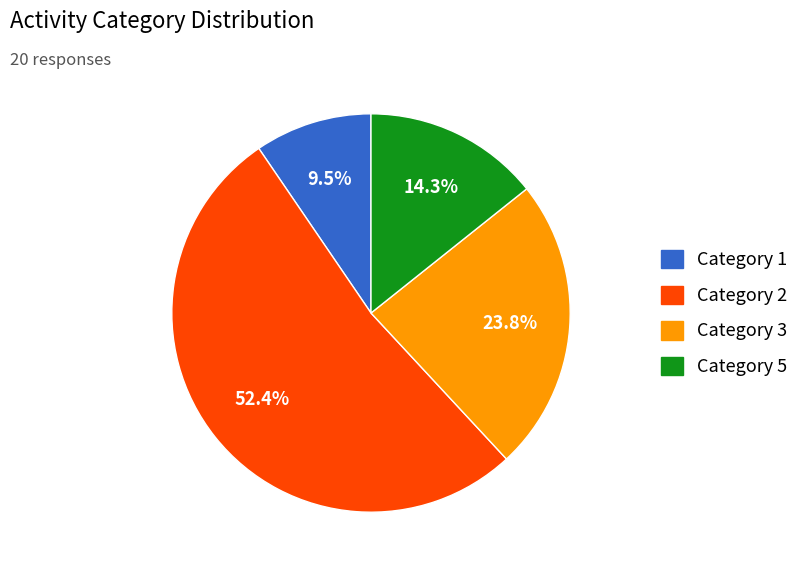

Which category has the biggest portion of the pie?

Category 2